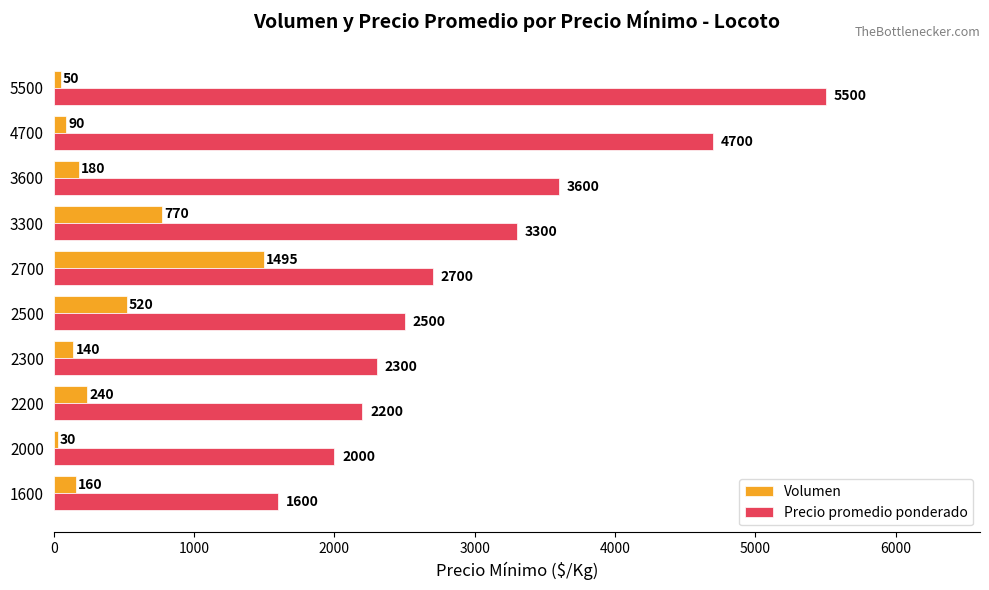

At how many categories does at least one series exceed 5182?

1